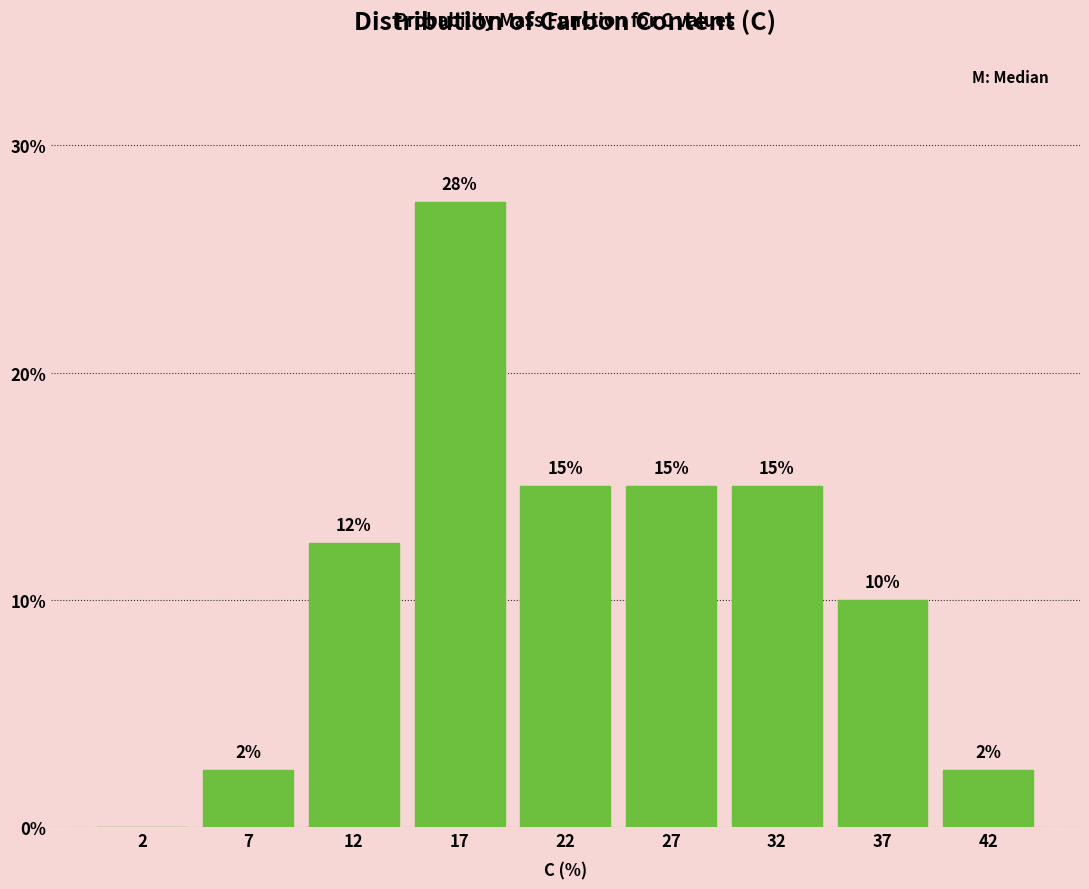

At which label is the value closest to 13?

12